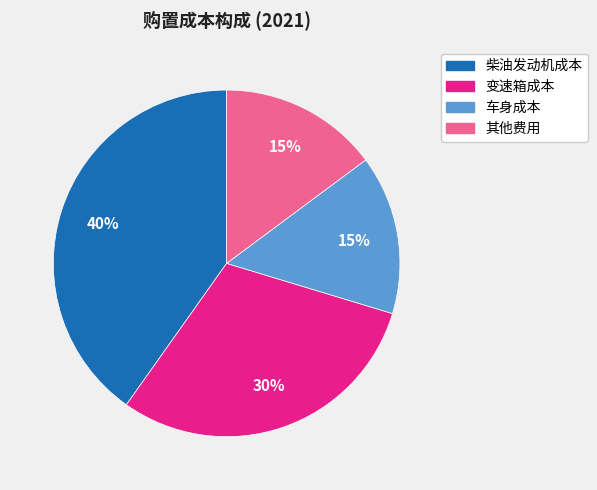

Count the number of slices in the pie.

4